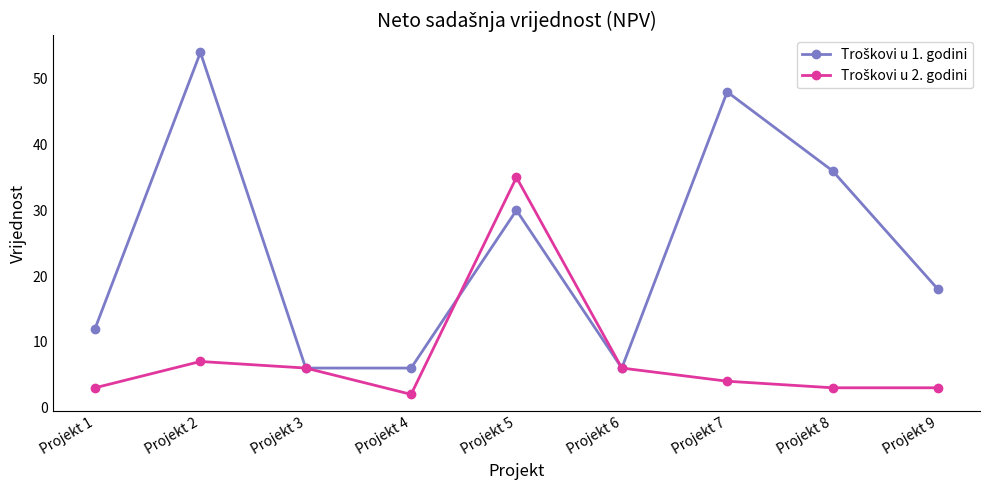

How many lines are shown in the chart?

2